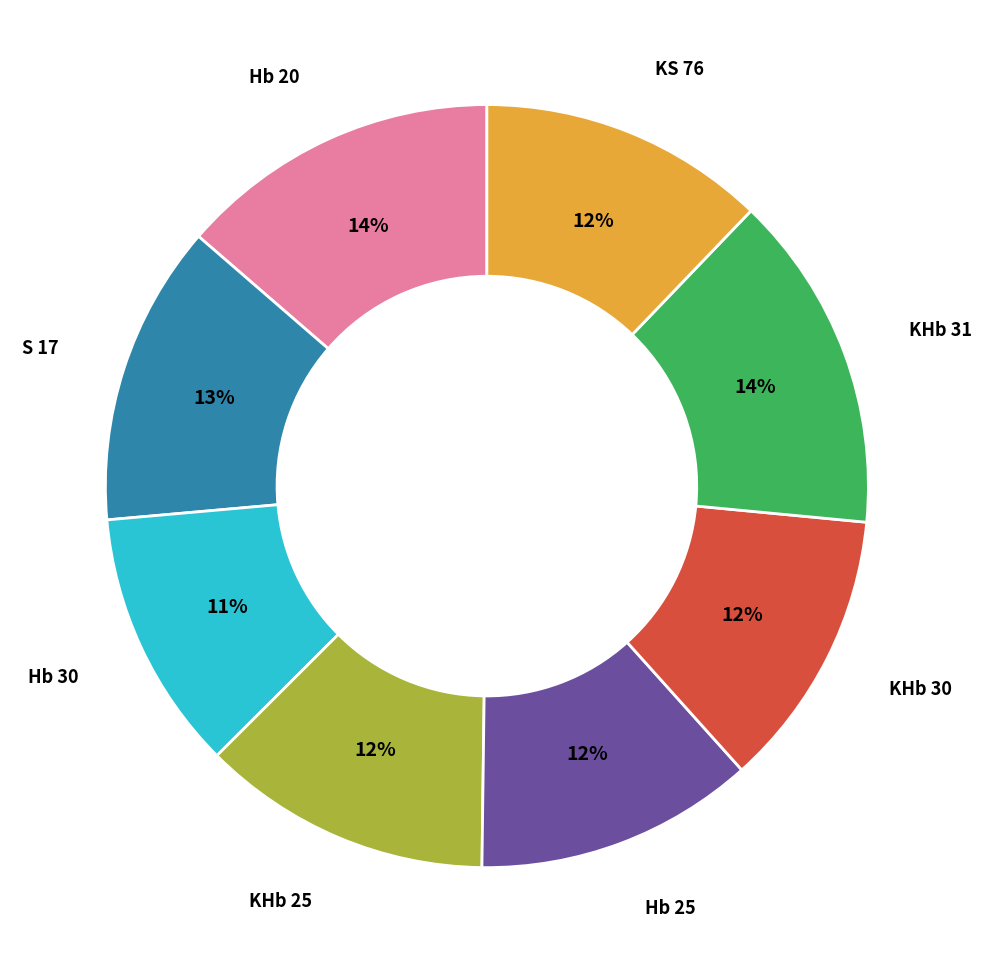

To the nearest percent, what is the difference between the largest and smallest slice percentages?

3%